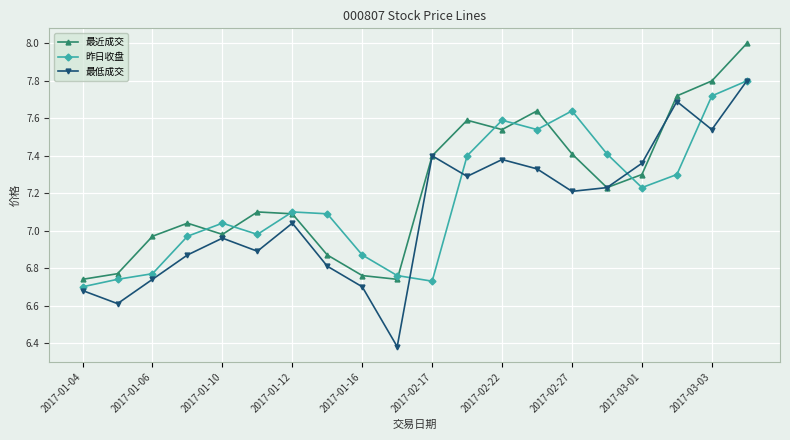

At how many categories does at least one series exceed 6?

20